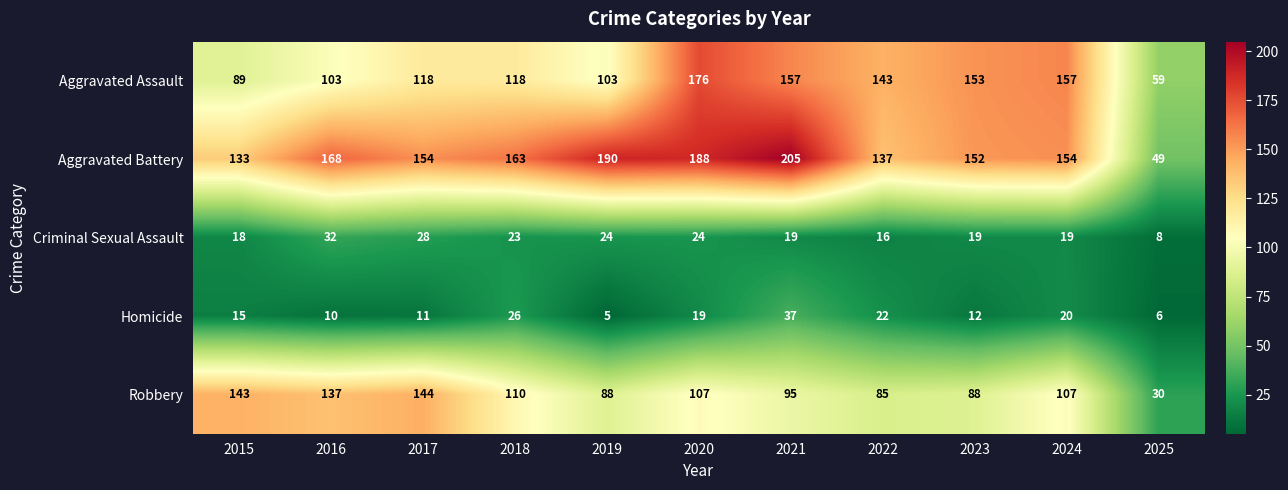

Is it true that Criminal Sexual Assault equals 3 at 2022?

False